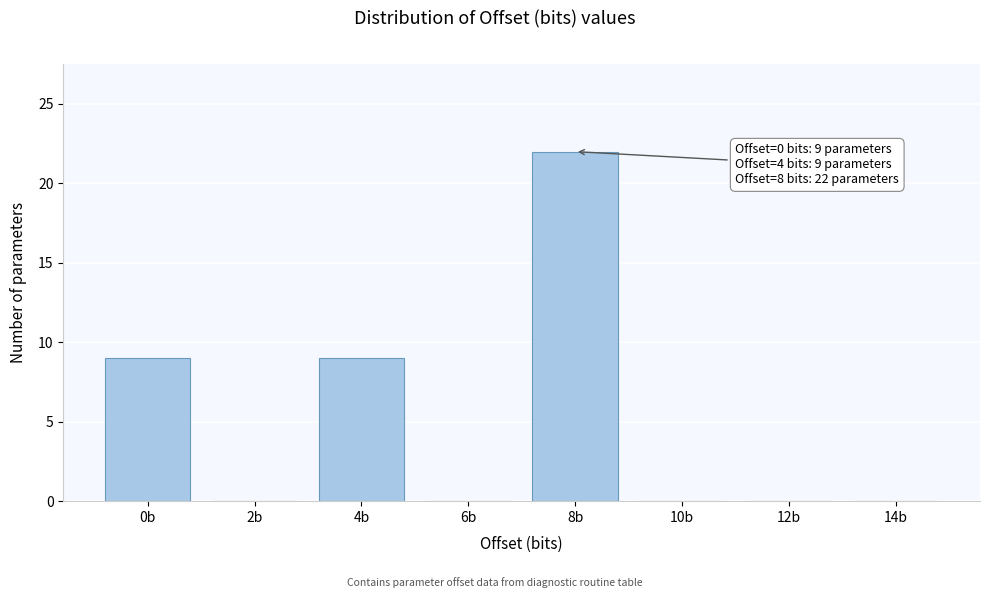

Reading right to left, extract all data points from this chart.

14b=0	12b=0	10b=0	8b=22	6b=0	4b=9	2b=0	0b=9